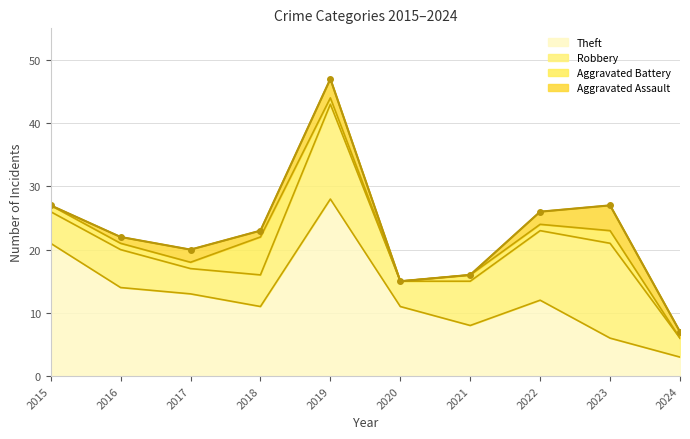

Where is Theft nearest to the value 15?

2016